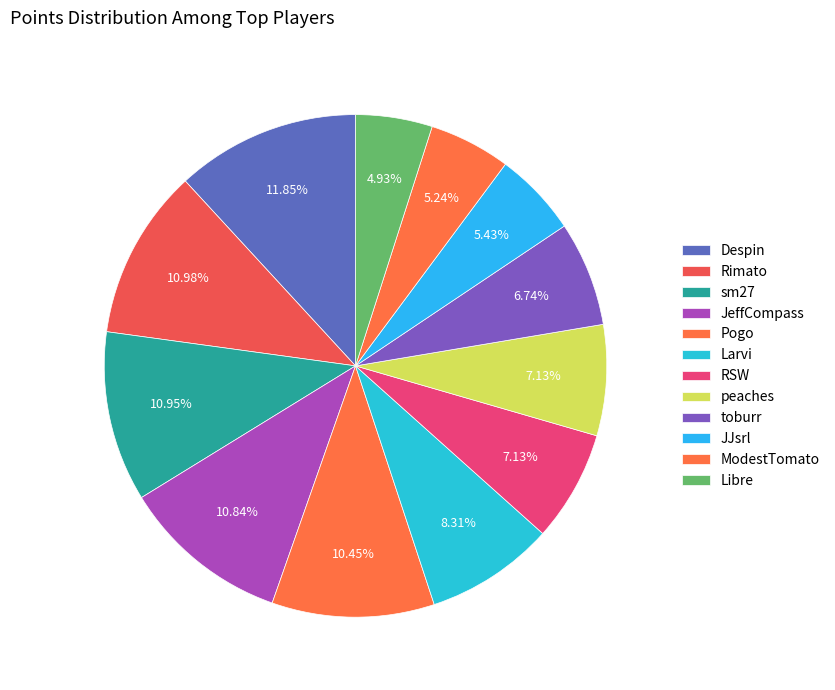

Is there a majority slice in this chart?

No